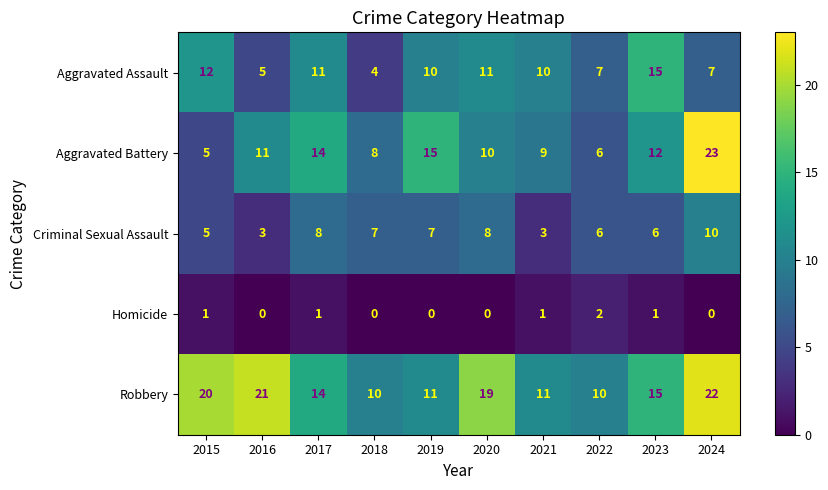

Which category has the highest value in the Homicide series?

2022